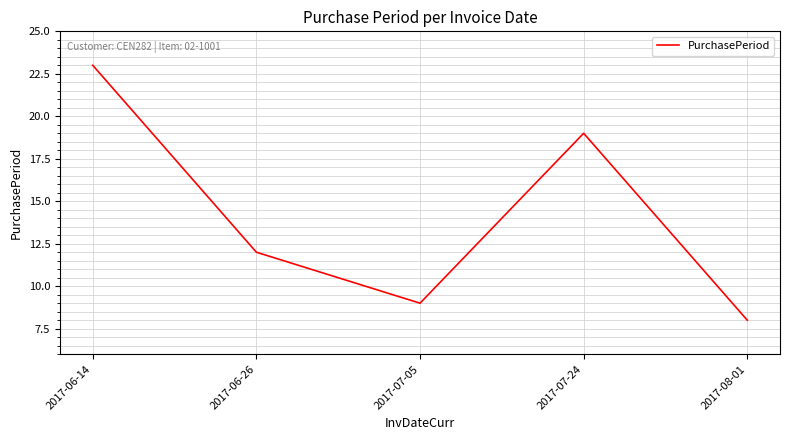

What is the difference between the second highest and second lowest values?

10